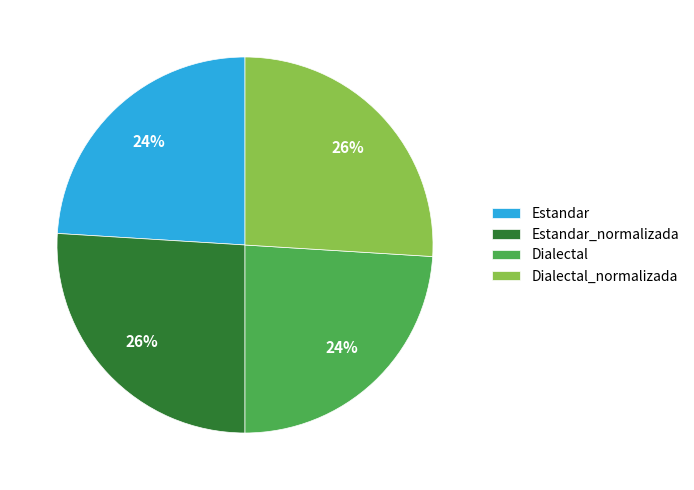

Count the number of slices in the pie.

4